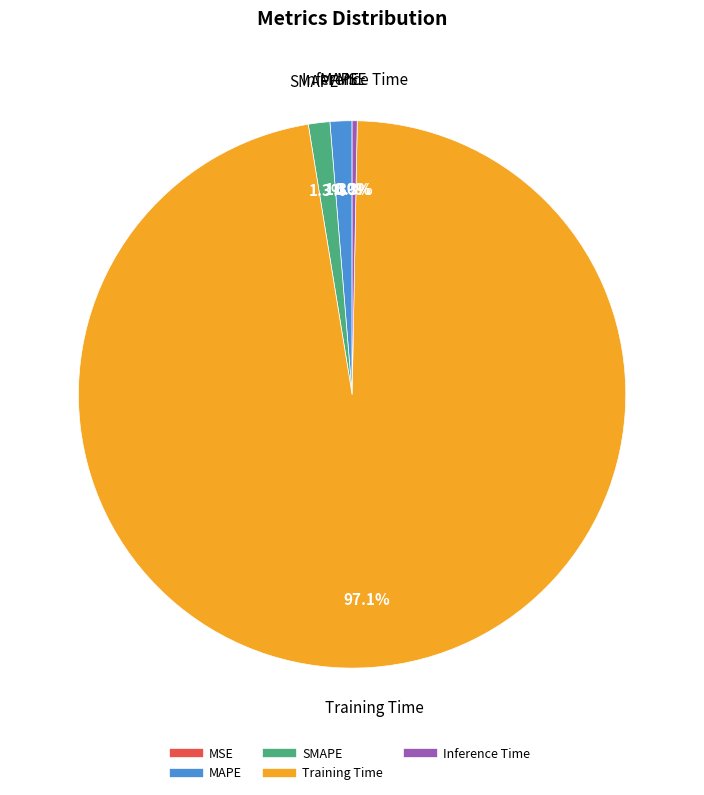

To the nearest percent, what is the average slice percentage?

20%